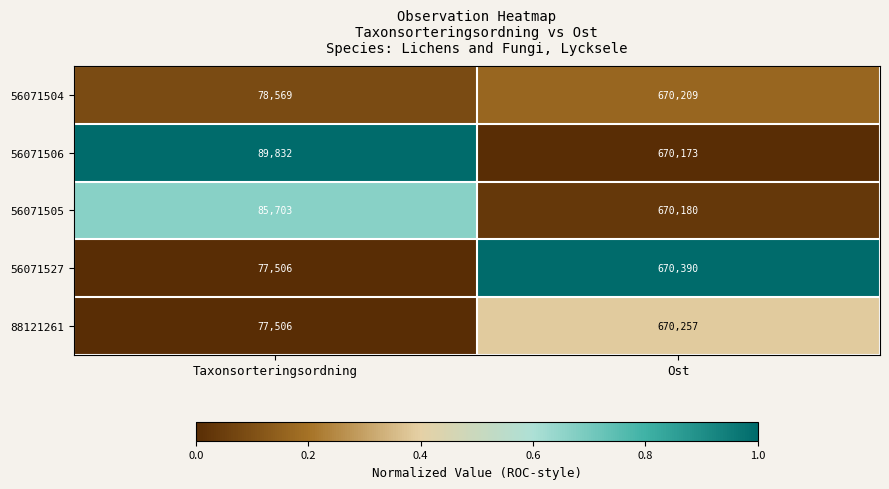

The value of 56071527 at Taxonsorteringsordning is 27029. True or false?

False